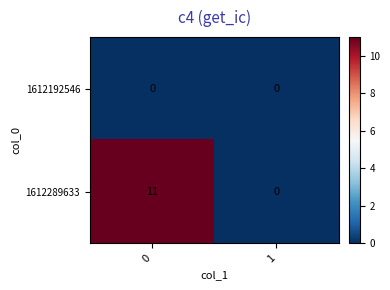

Reading left to right, extract all data points from this chart.

1612192546: 0	0
1612289633: 11	0